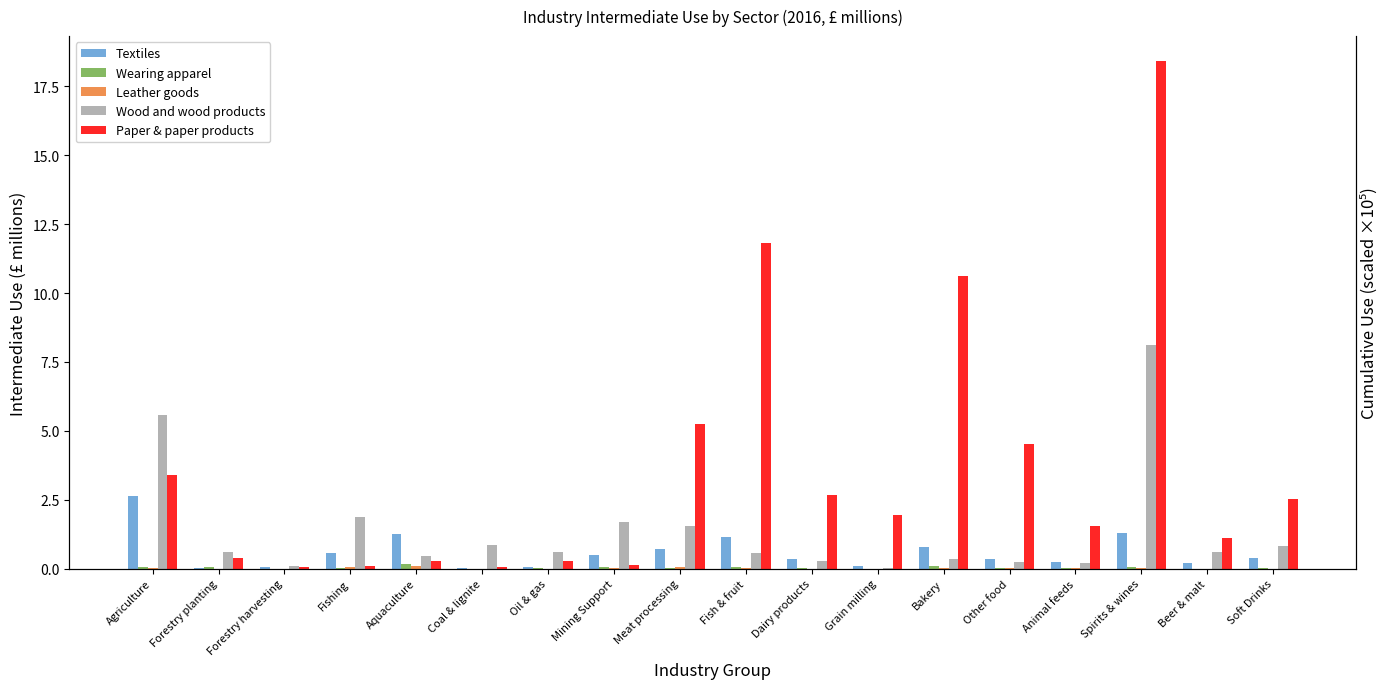

How many groups of bars are there?

18